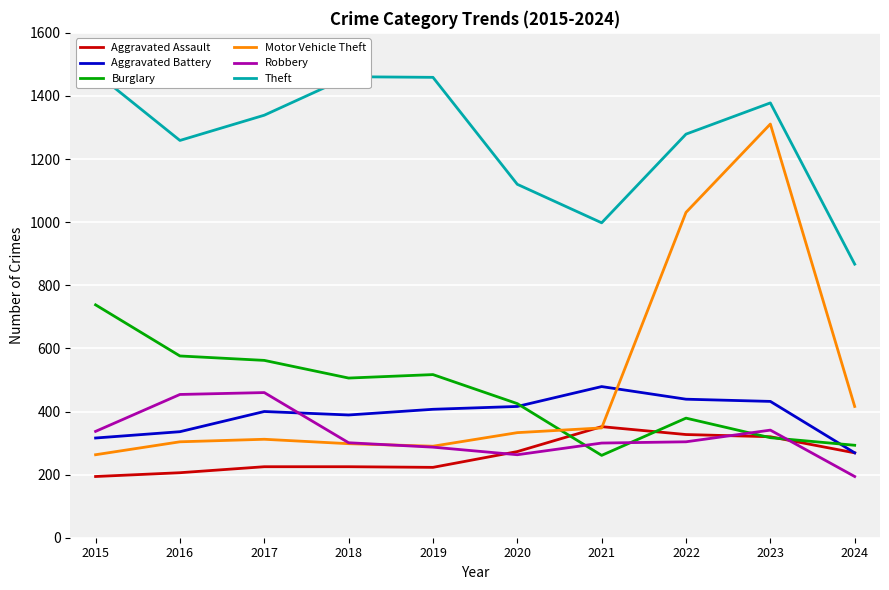

Which has a higher value, 2015 or 2022?

2022